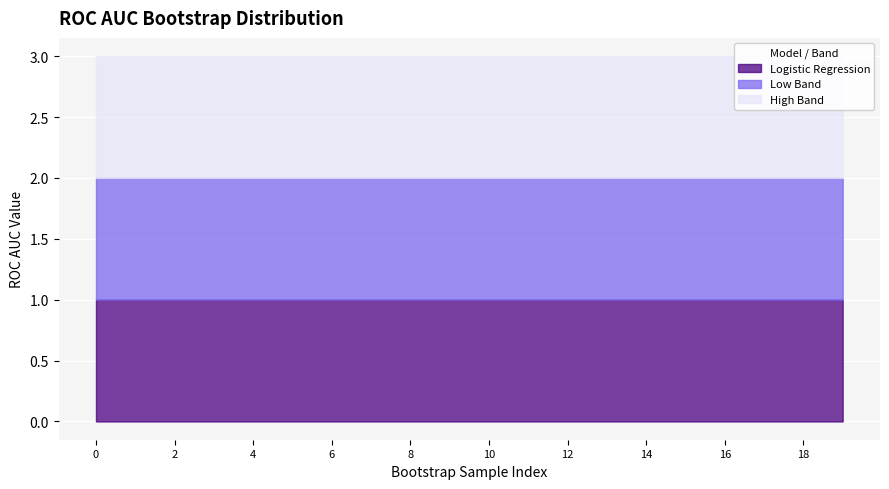

Reading left to right, what are all the values shown in this chart?

Logistic Regression: 1.0	1.0	1.0	1.0	1.0	1.0	1.0	1.0	1.0	1.0	1.0	1.0	1.0	1.0	1.0	1.0	1.0	1.0	1.0	1.0
Low Band: 1.0	1.0	1.0	1.0	1.0	1.0	1.0	1.0	1.0	1.0	1.0	1.0	1.0	1.0	1.0	1.0	1.0	1.0	1.0	1.0
High Band: 1.0	1.0	1.0	1.0	1.0	1.0	1.0	1.0	1.0	1.0	1.0	1.0	1.0	1.0	1.0	1.0	1.0	1.0	1.0	1.0